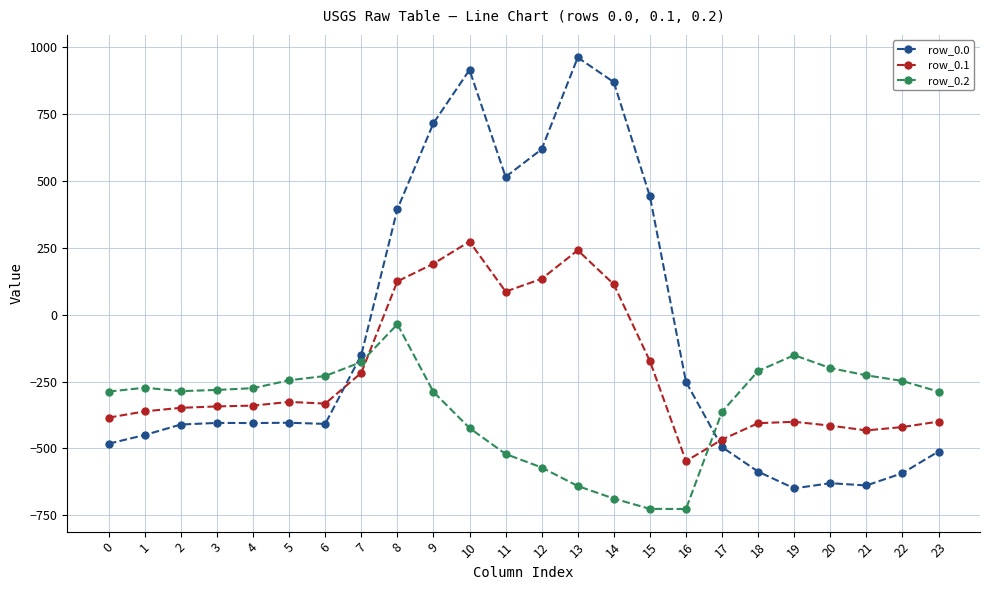

Rank the series at 20 from lowest to highest value.

row_0.0, row_0.1, row_0.2